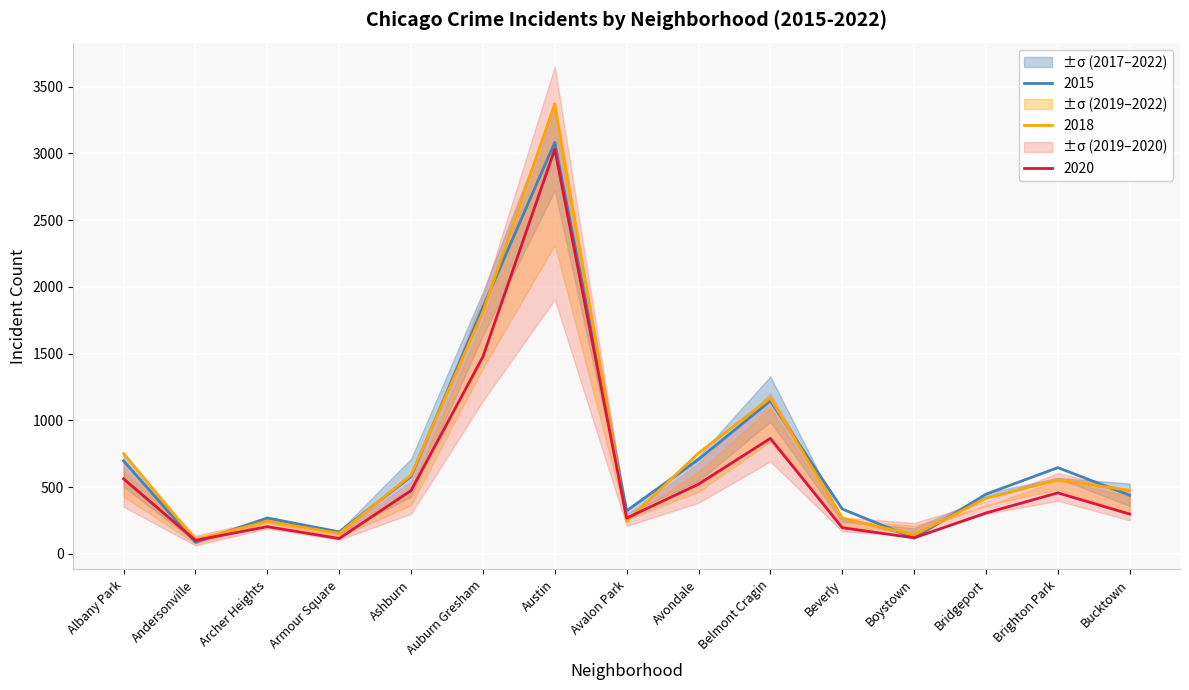

What is the label of the 13th point from the right?

Archer Heights